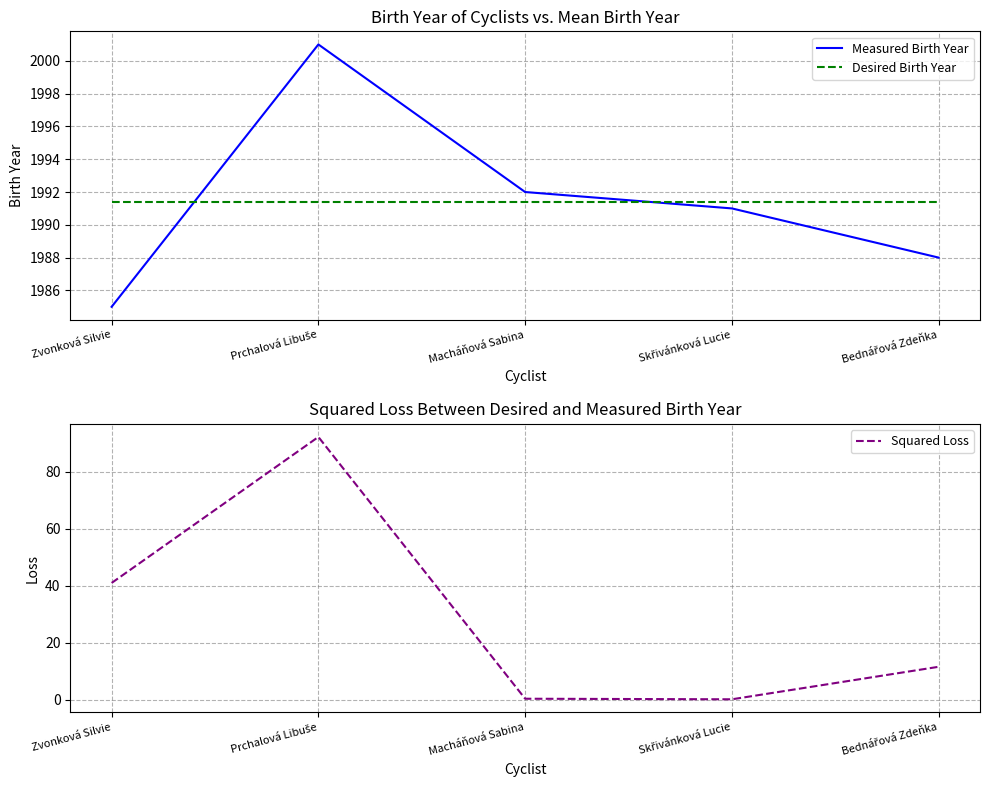

Where is Measured Birth Year nearest to the value 1993?

Macháňová Sabina